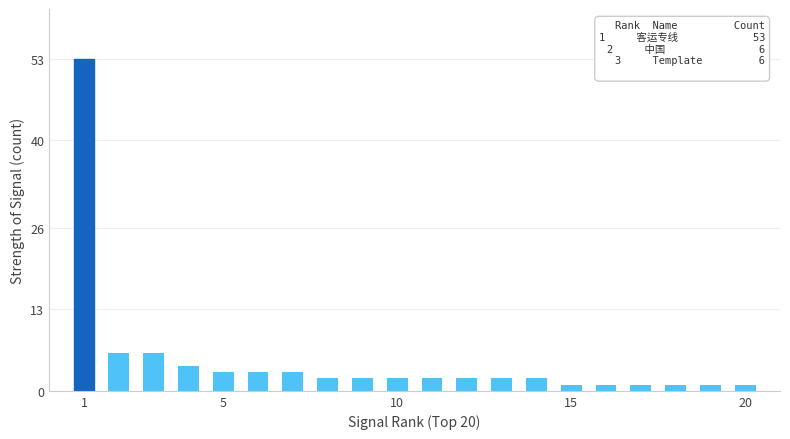

What is the value of the 9th bar from the left?

2